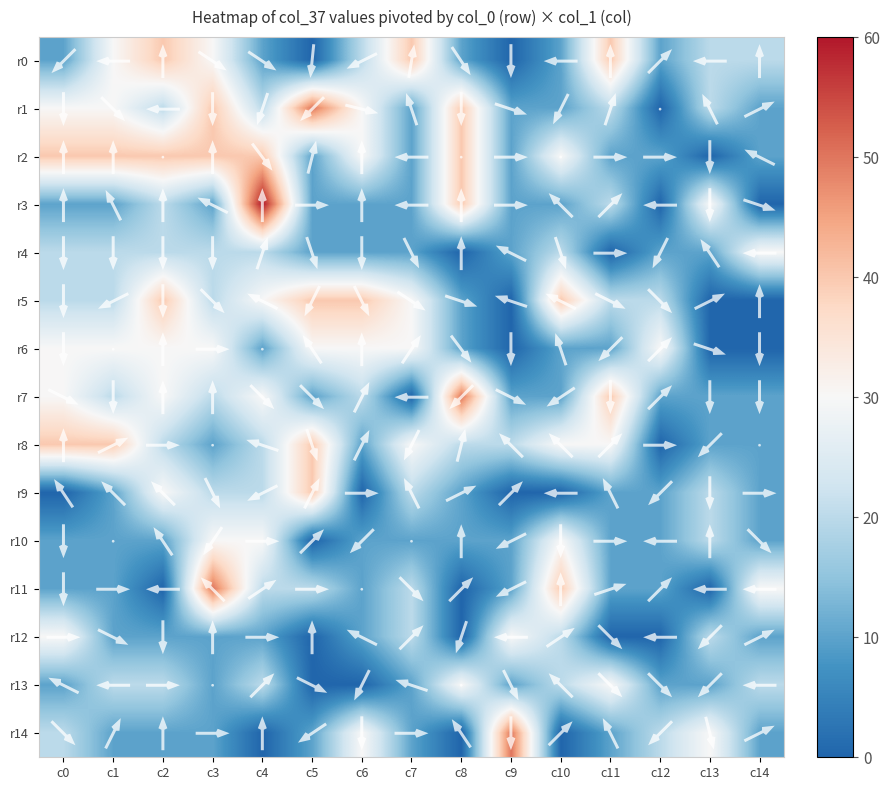

Rank the categories by r2 value from lowest to highest.

c13, c5, c7, c9, c11, c12, c14, c6, c10, c0, c1, c2, c3, c4, c8